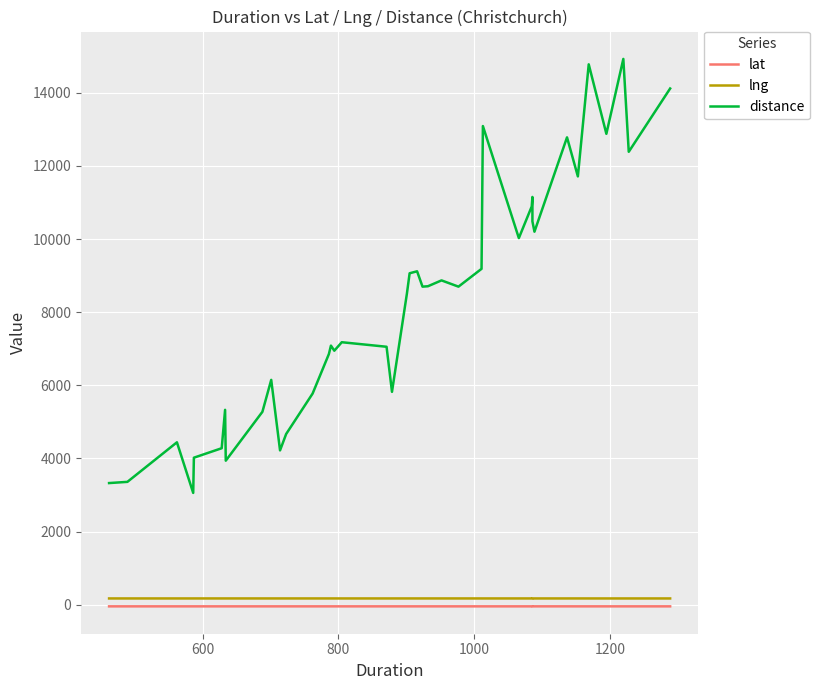

What is the average value of the lng series?

172.6